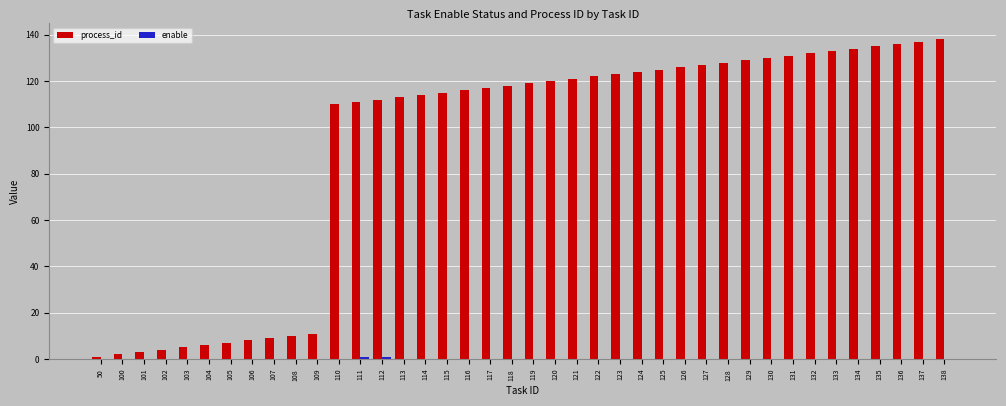

Which series has the largest total across all categories?

process_id